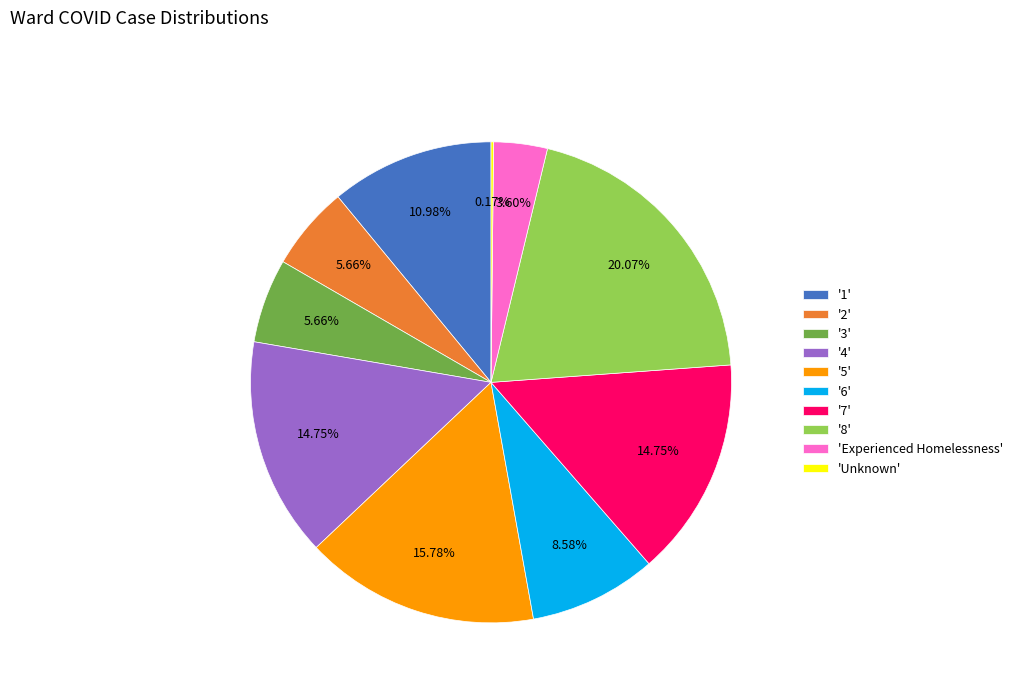

Is the sum of '7' and '5' greater than half?

No